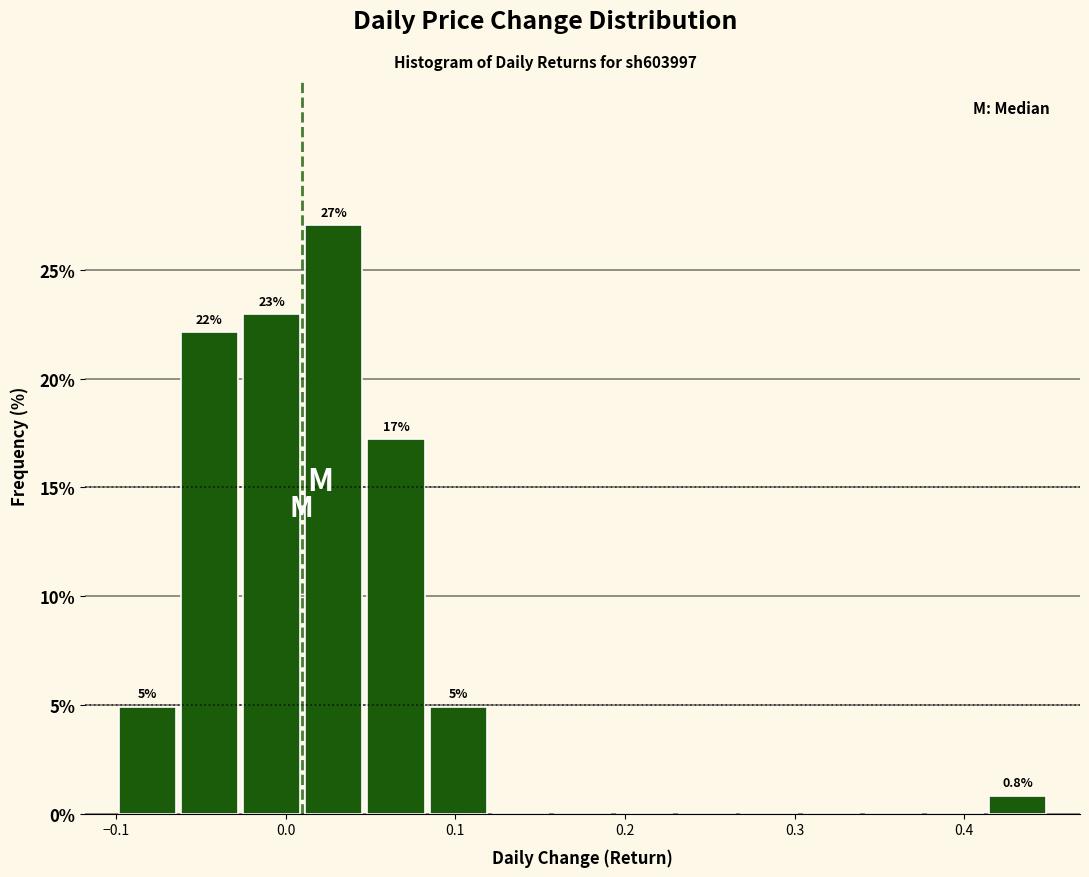

Around what value on the x-axis is the tallest bar? Give the approximate position of its centre, as read against the axis.

0.03